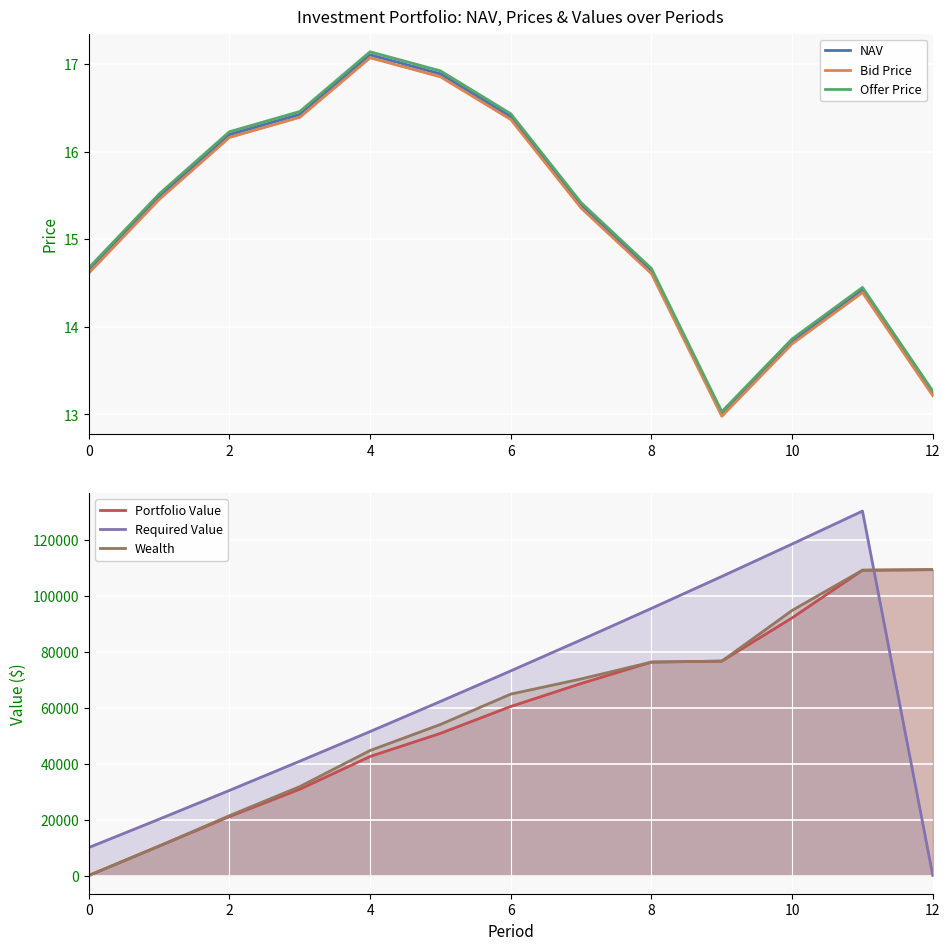

After their last crossing, which series has the higher values: Bid Price or Wealth?

Wealth